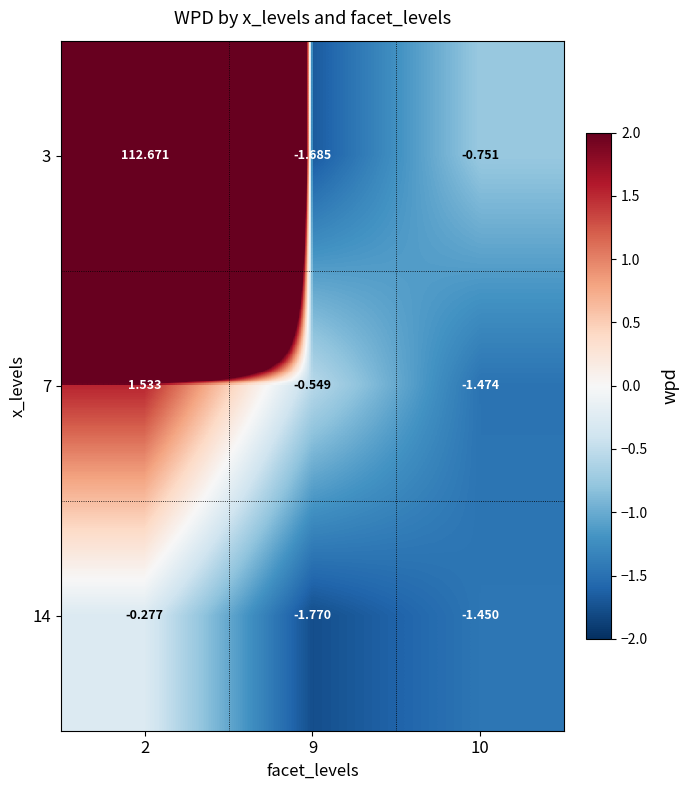

Is the value of 7 at 10 greater than the value of 14 at 2?

No